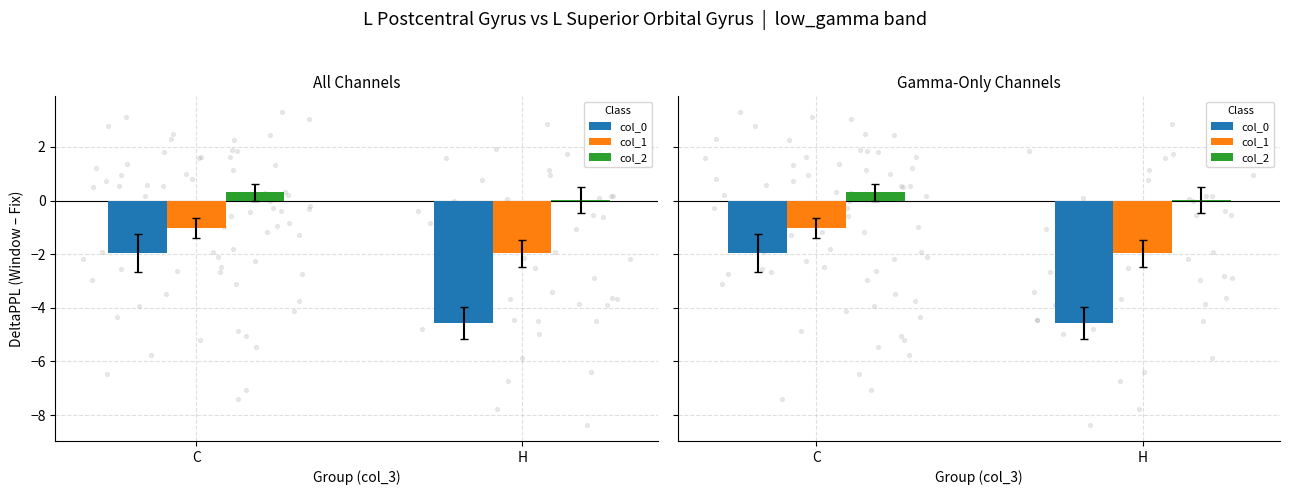

Which series has the largest Y range (max minus min)?

col_0